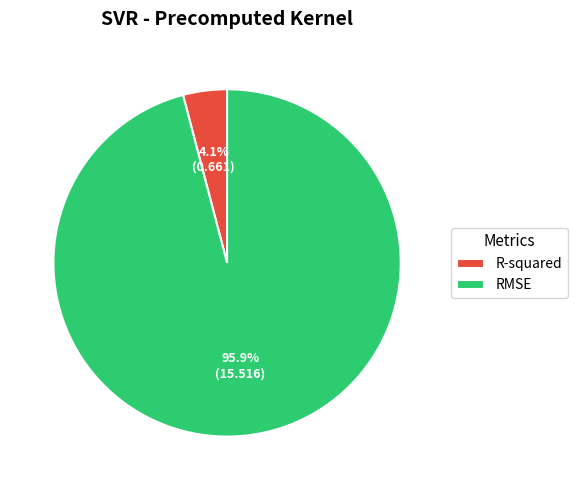

True or false: RMSE accounts for 82% of the total.

False